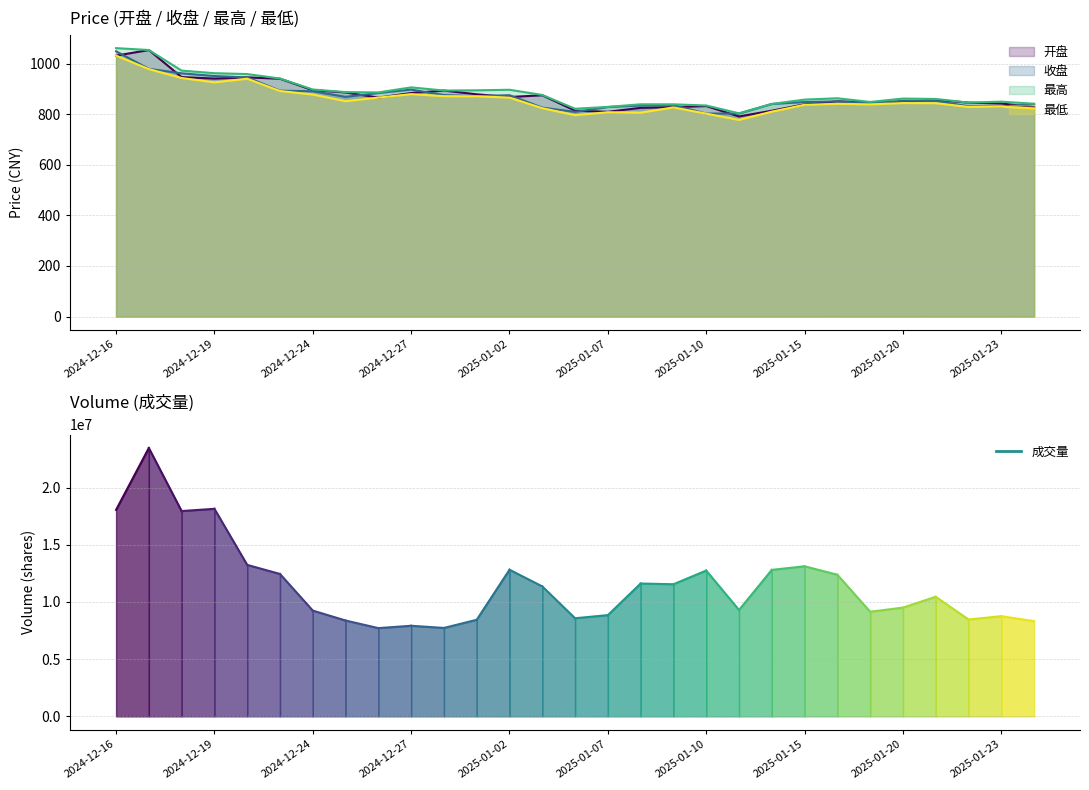

List the series in order of their peak value, highest first.

最高, 开盘, 收盘, 最低